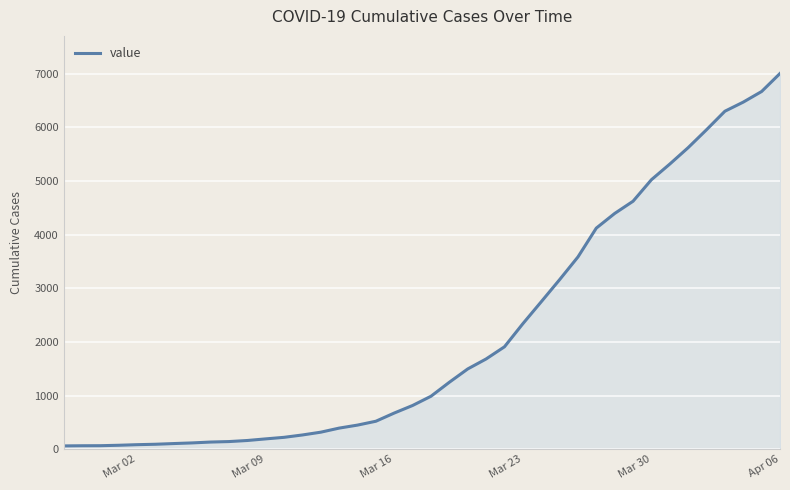

What is the greatest value displayed?

7007